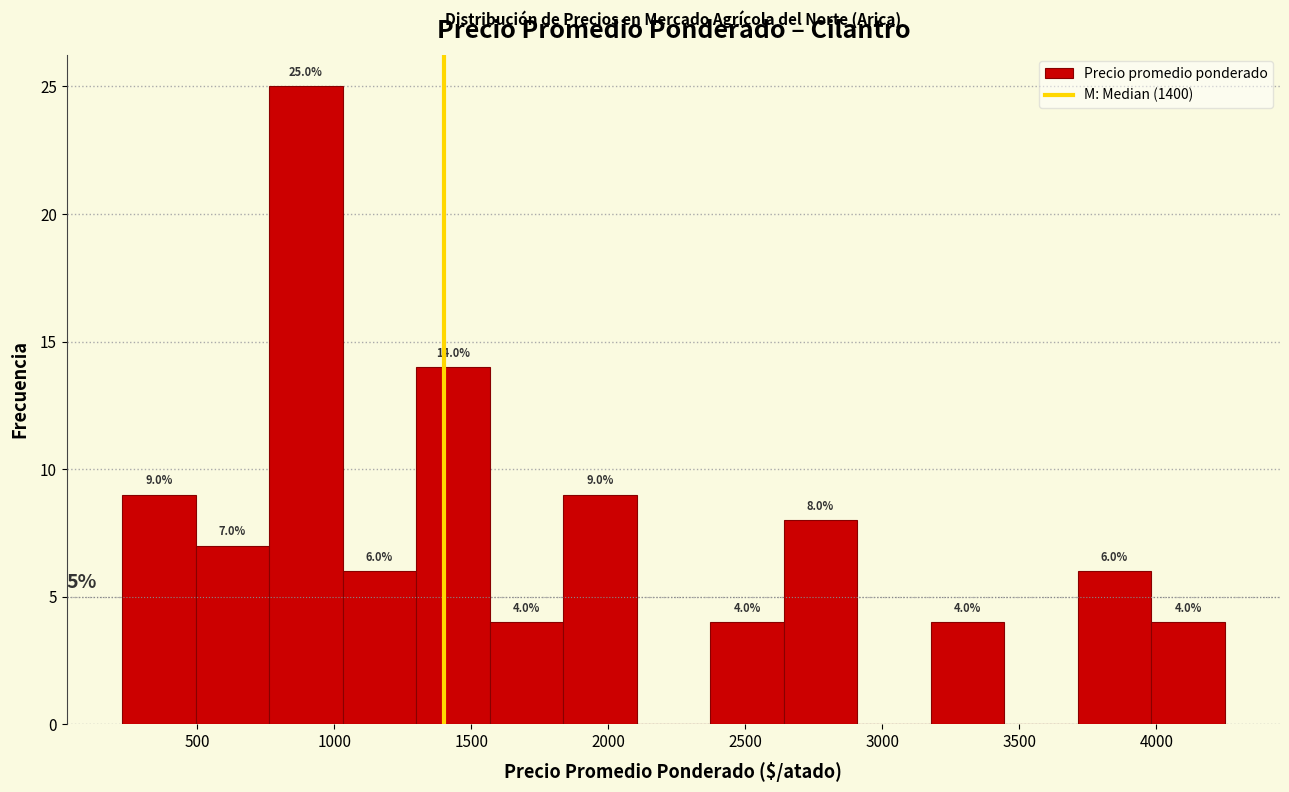

Which range on the x-axis has the tallest bar?

750 to 1050